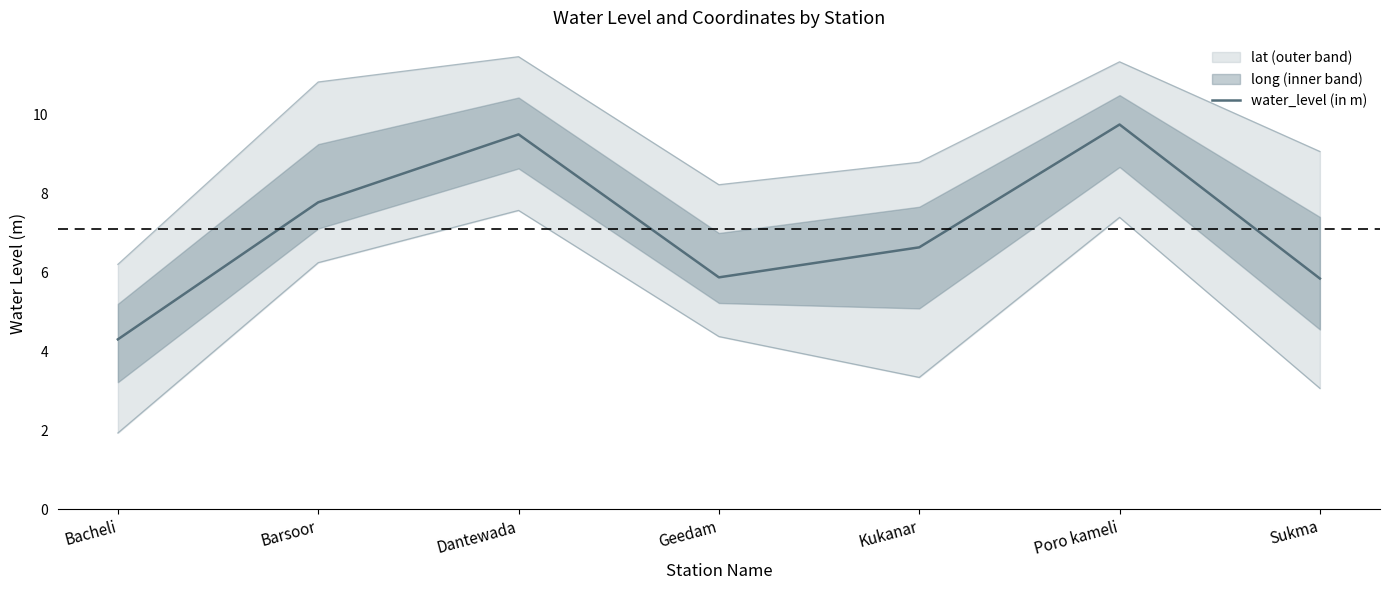

True or false: the data shows 9.8 at Kukanar.

False